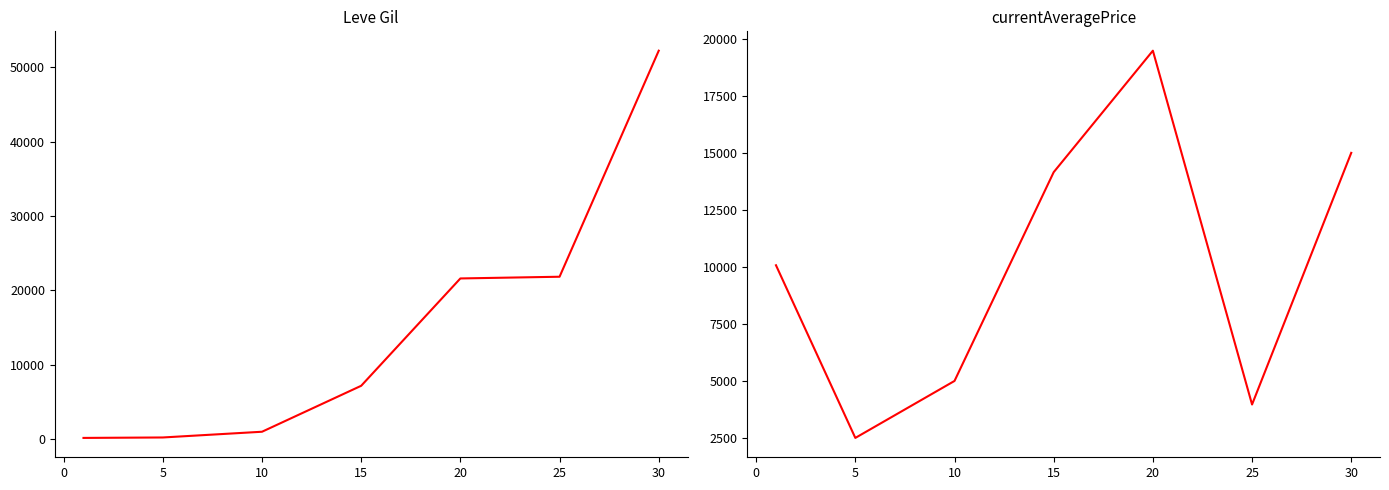

Is the value of currentAveragePrice at 5 greater than the value of Leve Gil at 5?

Yes